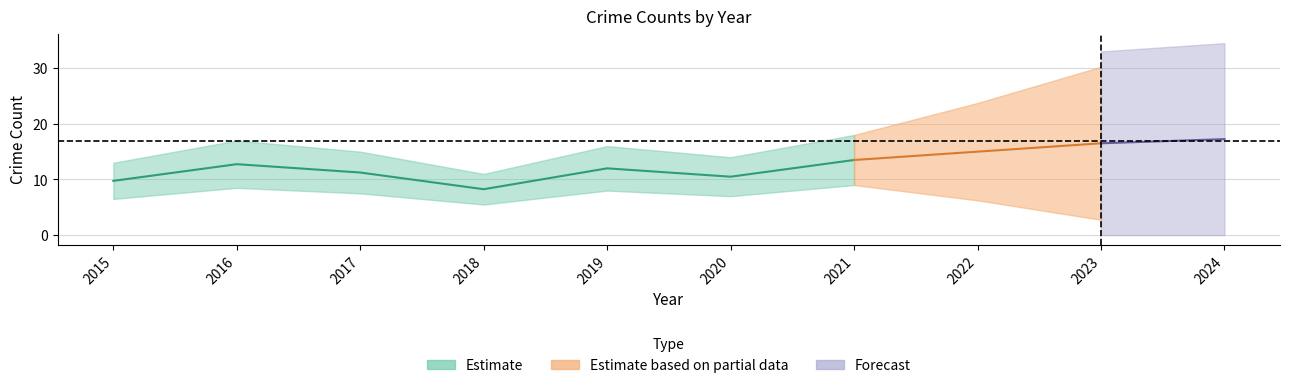

The value of Aggravated Assault at 2022 is 5. True or false?

False